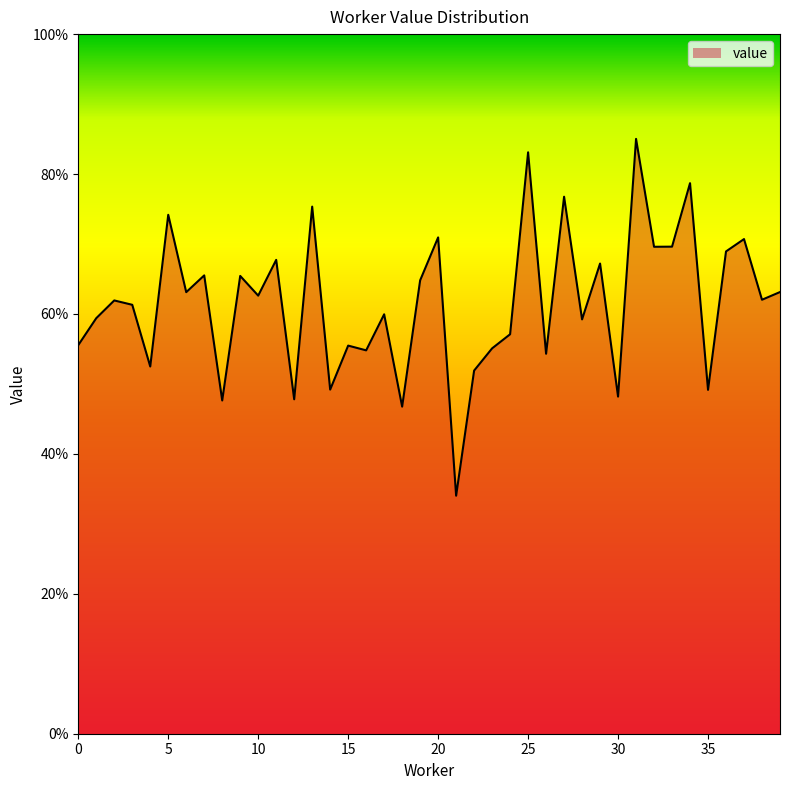

Does the chart display data point markers on the line(s)?

No